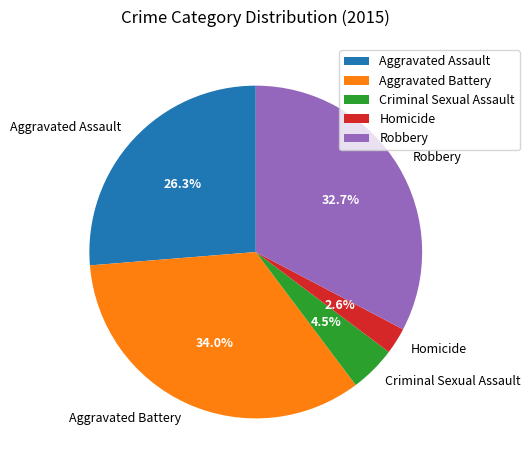

Which has a higher value, Homicide or Robbery?

Robbery